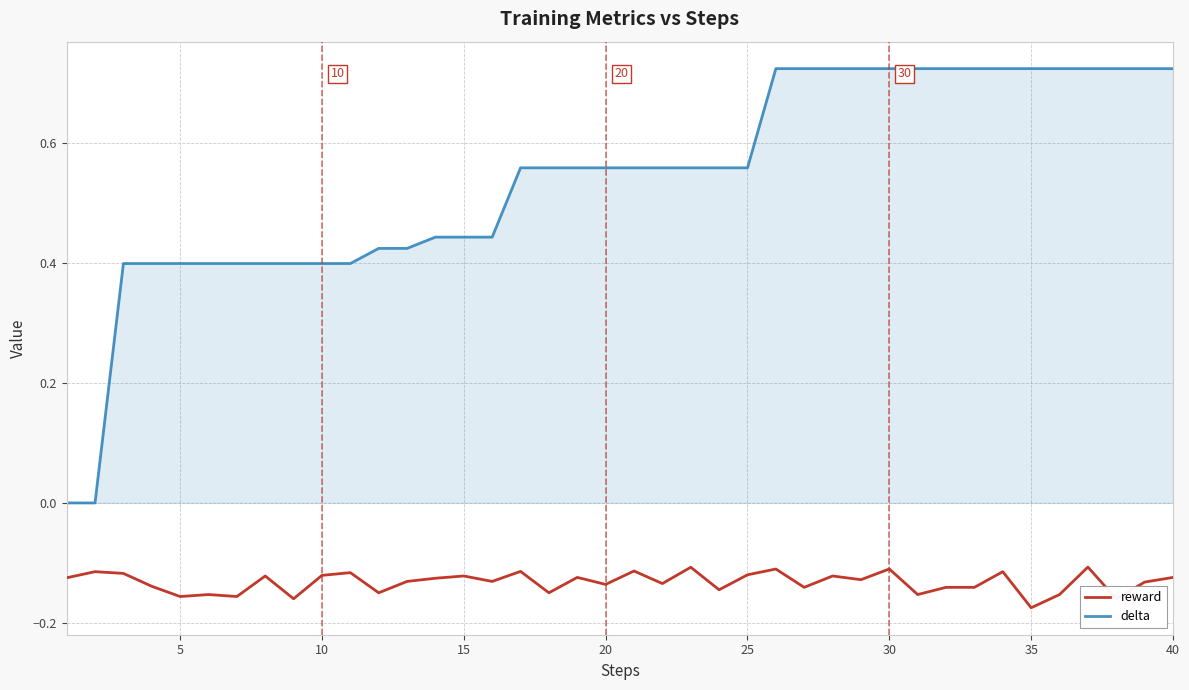

List the series in order of their overall mean, lowest first.

reward, delta